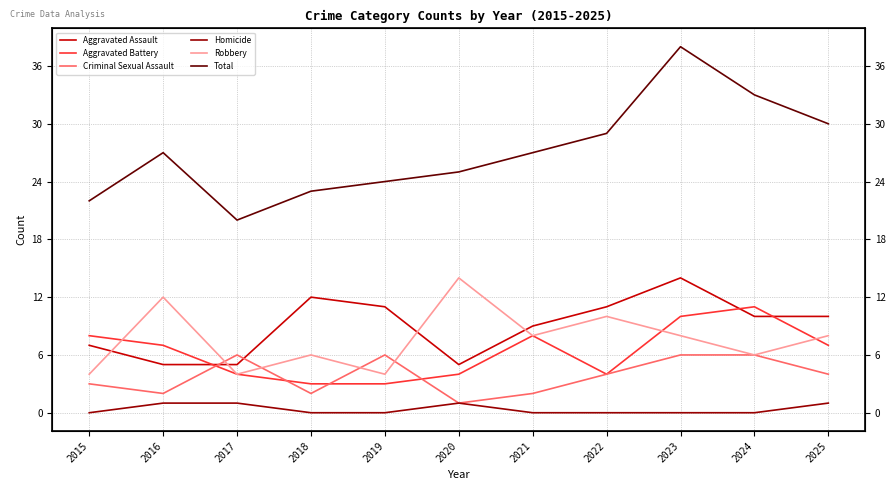

What is the average value of the Total series?

27